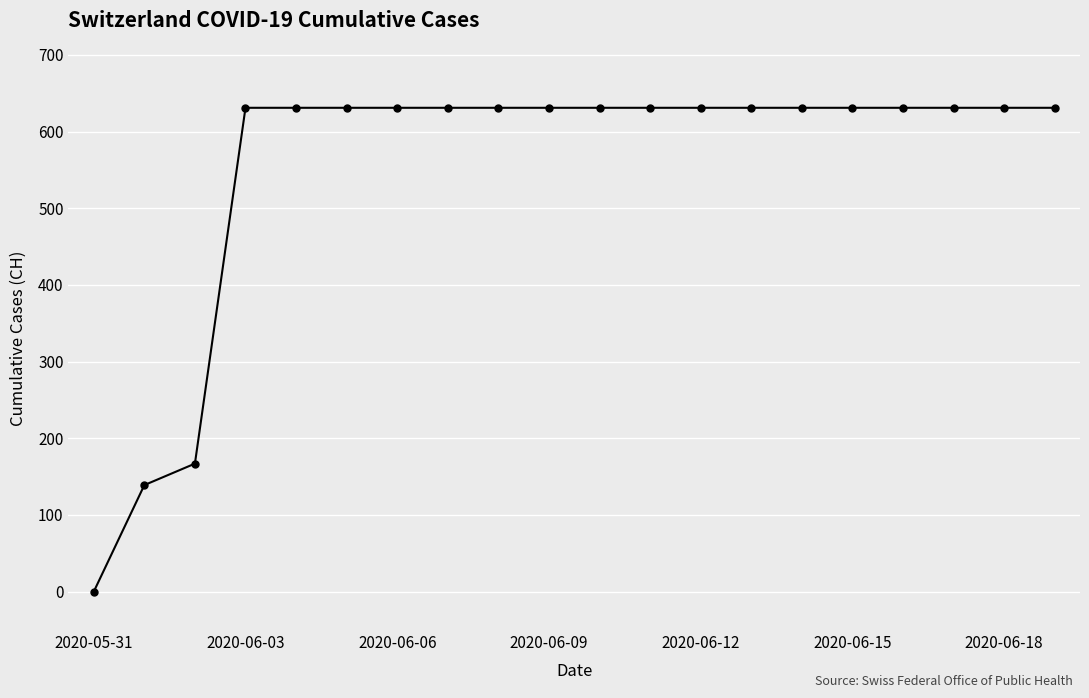

What is the difference between the maximum and second lowest values?

492